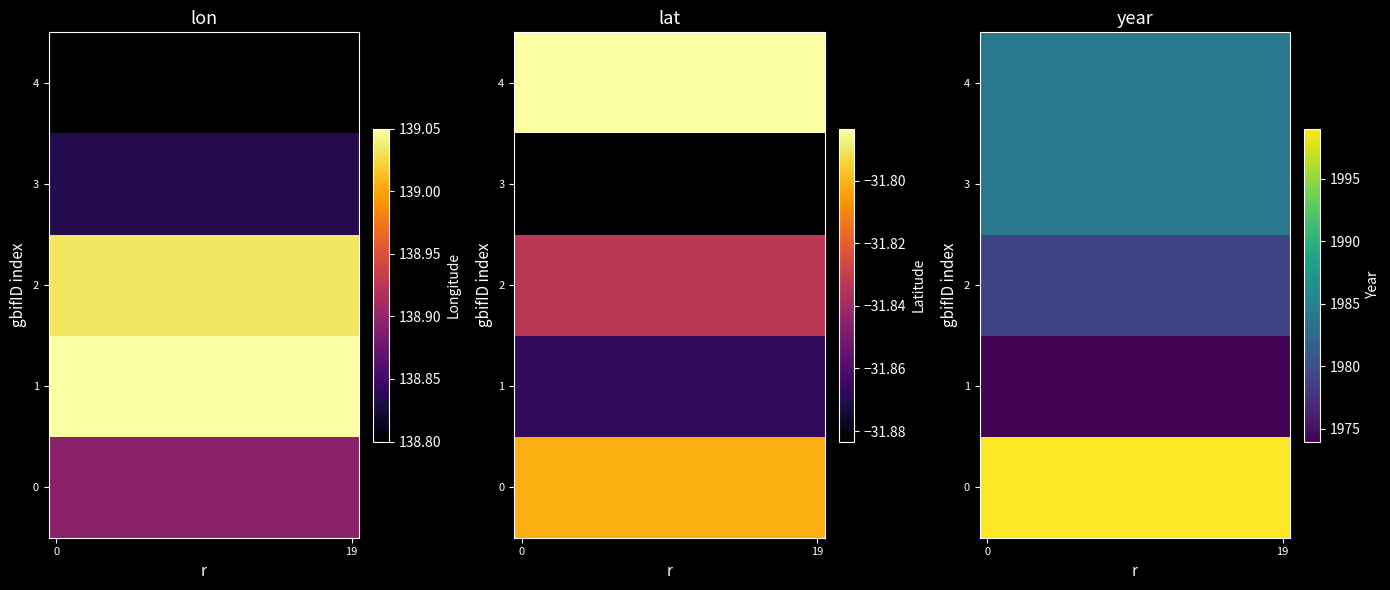

What is the smallest value displayed?

1974